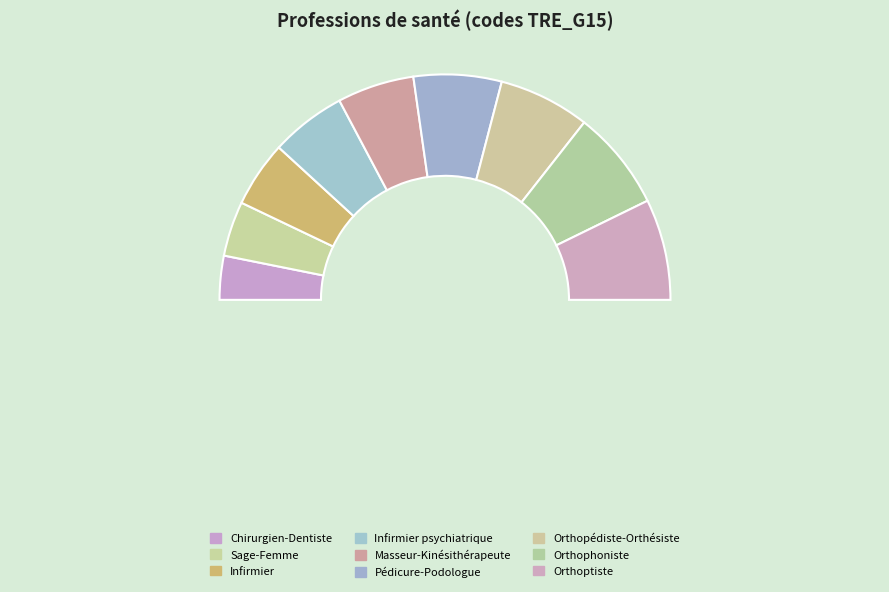

Is Orthophoniste the majority of the pie?

No